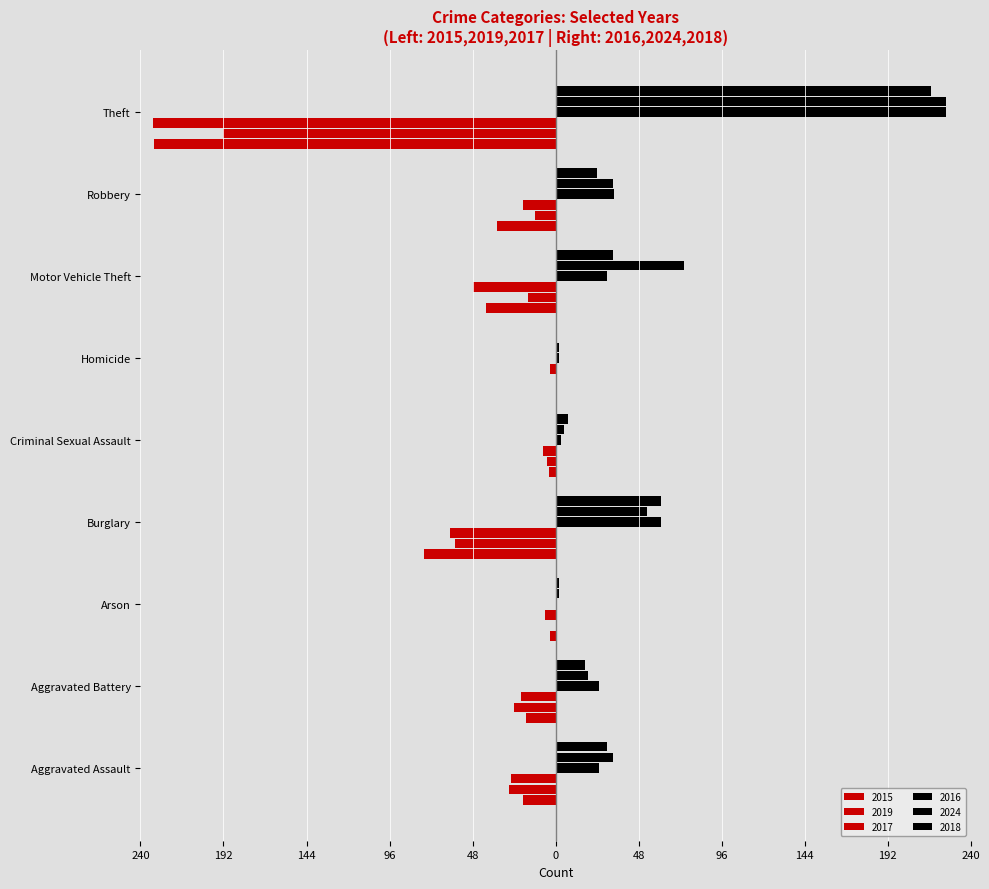

Which series has the largest range (max minus min)?

2017